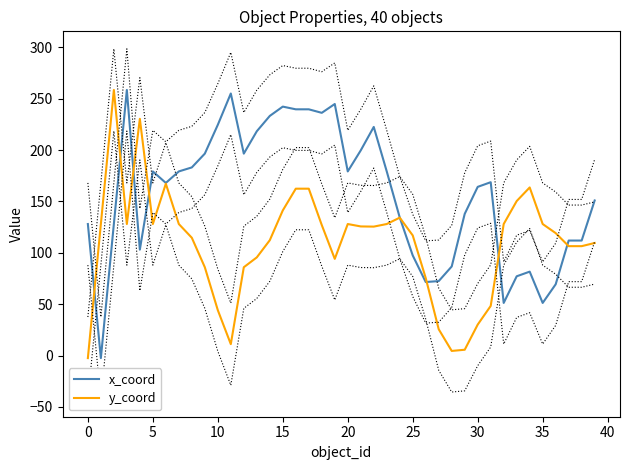

Count the number of data series in this chart.

6